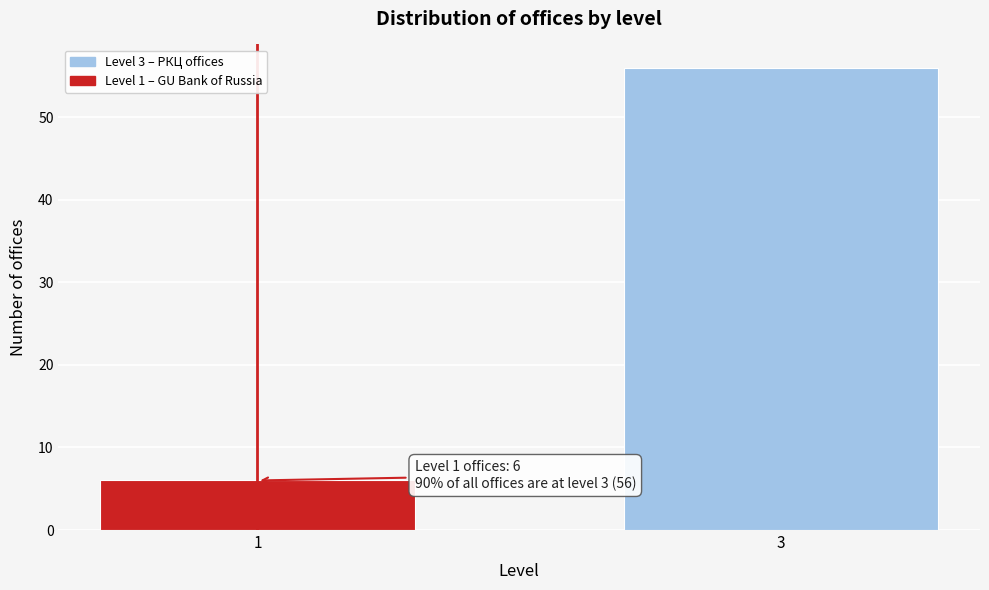

Reading left to right, extract all data points from this chart.

6	56